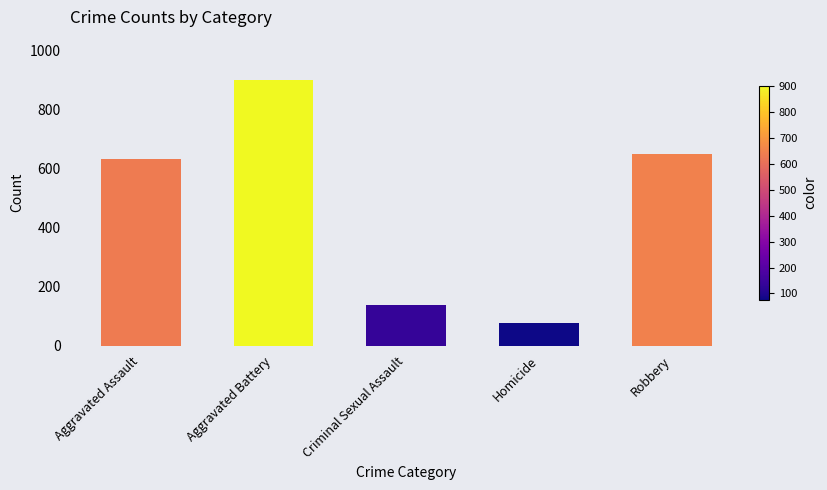

What is the change in value from Homicide to Robbery?

+572